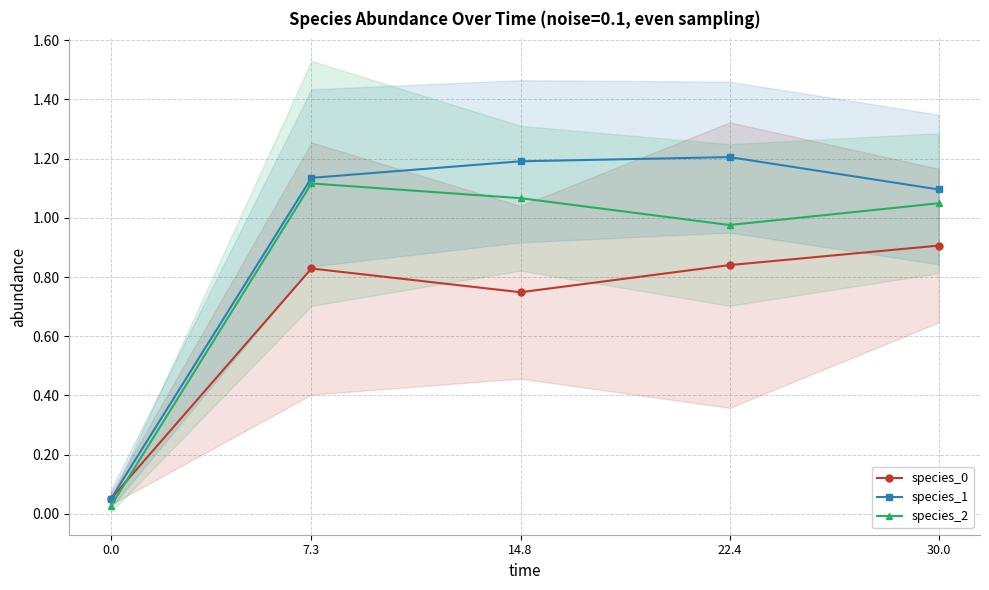

Reading left to right, what are all the values shown in this chart?

species_0: 0.1	0.8	0.7	0.8	0.9
species_1: 0.1	1.1	1.2	1.2	1.1
species_2: 0.0	1.1	1.1	1.0	1.0